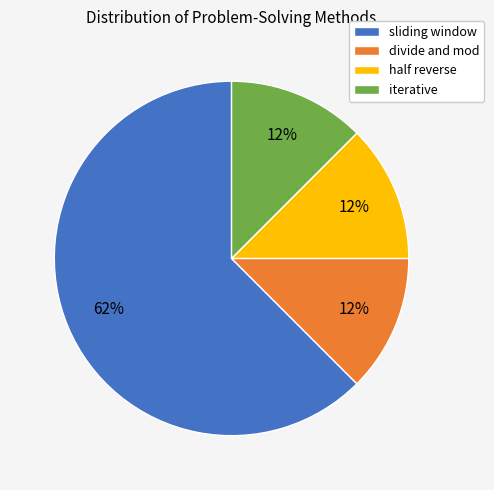

Combined, do sliding window and half reverse account for over 50%?

Yes